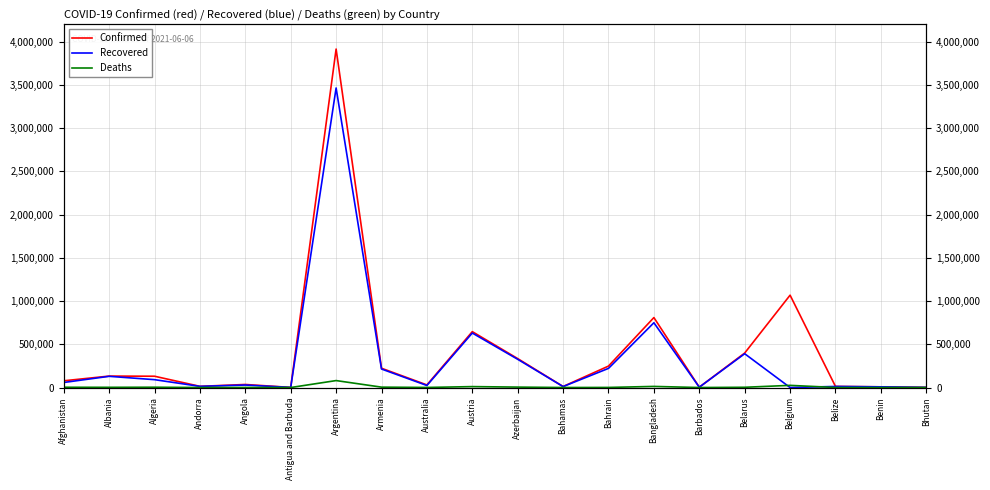

Is the value of Recovered at Barbados greater than the value of Deaths at Bahrain?

Yes